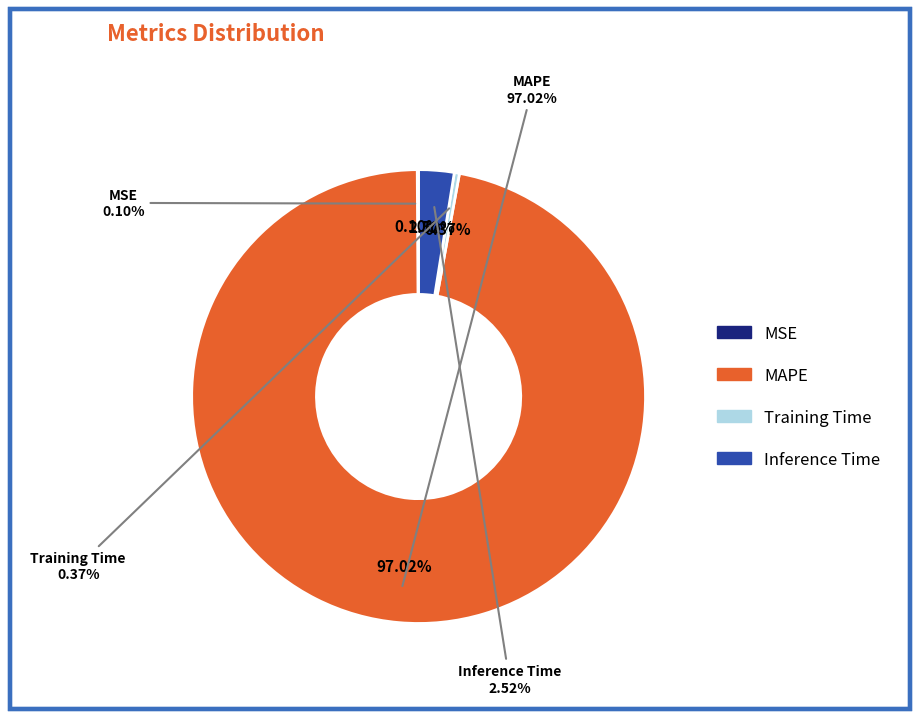

Is it true that Inference Time is 1% of the pie?

False